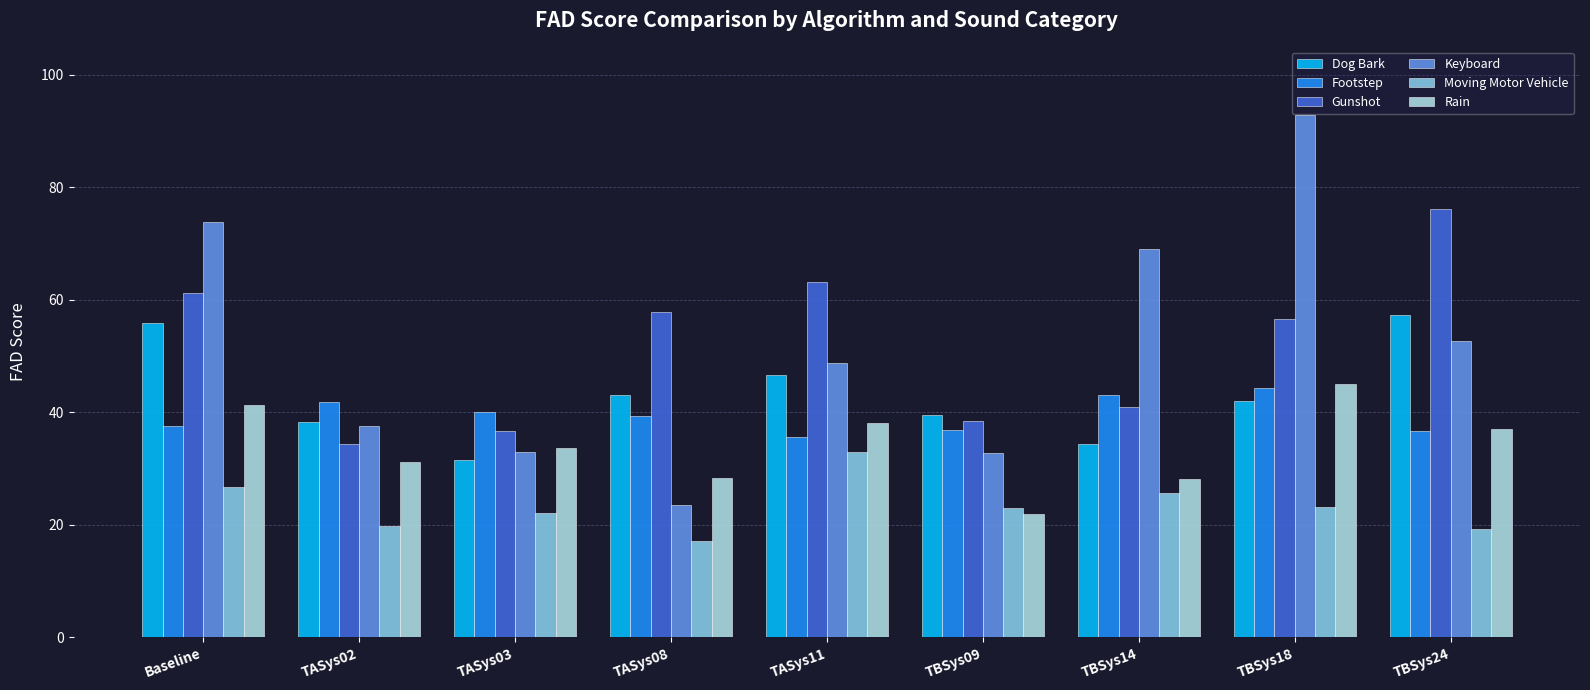

How many bars are there in each group?

6